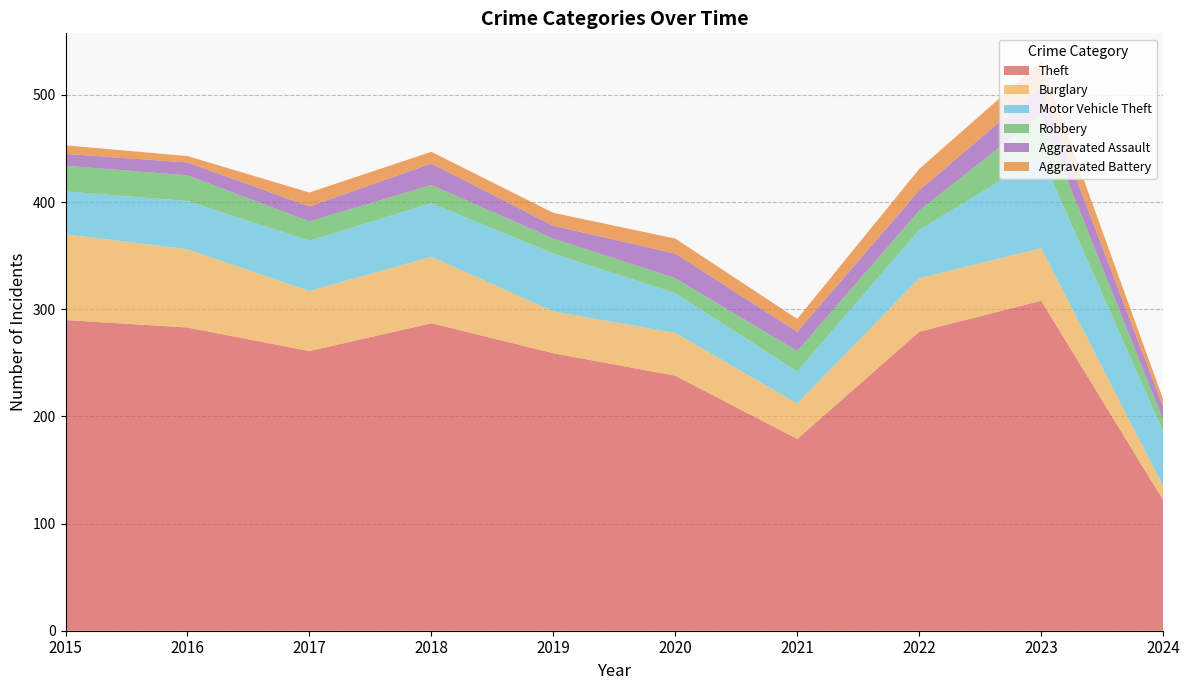

Reading left to right, transcribe all the data shown in this chart.

Theft: 290	283	261	287	259	238	179	279	308	122
Burglary: 80	73	56	62	39	40	33	50	49	13
Motor Vehicle Theft: 40	45	47	50	54	37	30	45	86	51
Robbery: 24	24	18	17	14	14	19	18	39	11
Aggravated Assault: 11	12	14	20	12	23	18	19	26	12
Aggravated Battery: 8	6	13	11	12	14	12	20	23	7